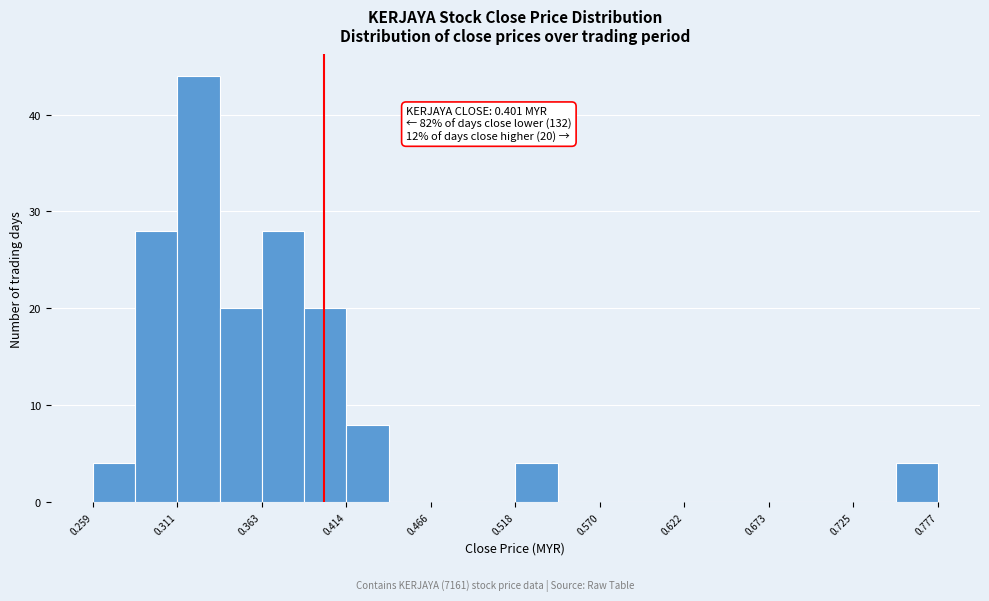

Read against the x-axis, roughly where is the centre of the tallest bar?

0.32